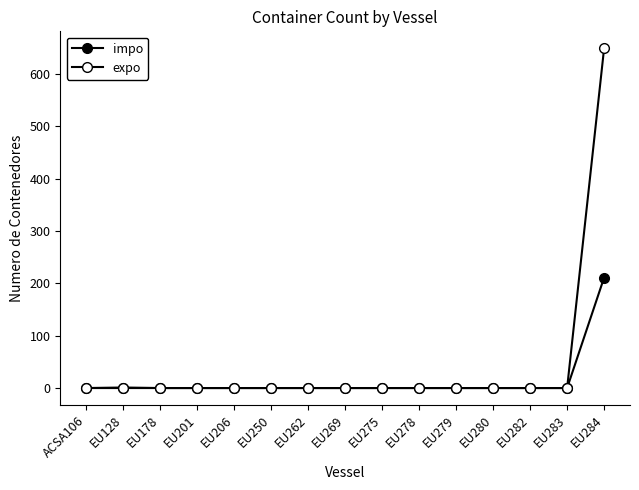

True or false: impo and expo intersect in this chart.

False